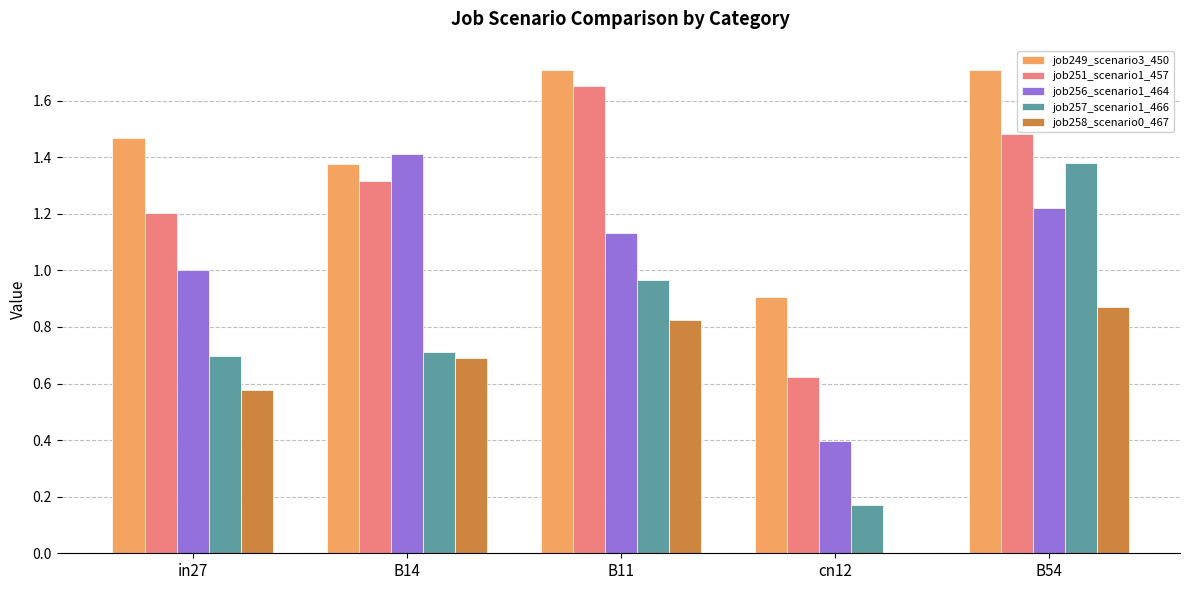

Count the number of categories in the chart.

5